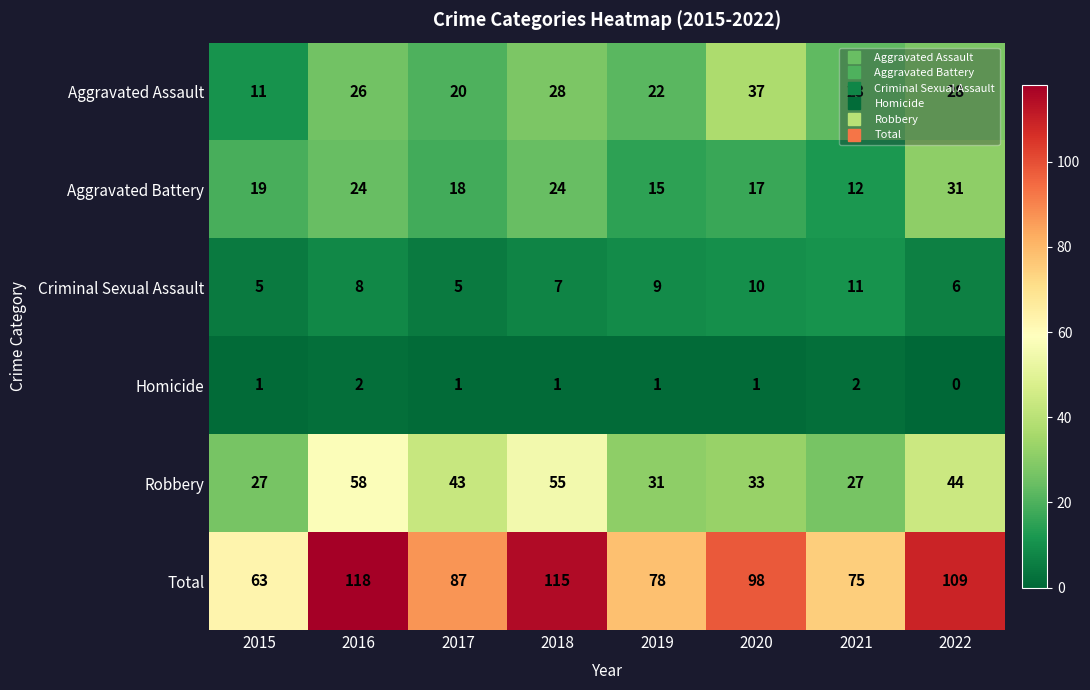

What is the spread (max minus min) of values at 2020?

97